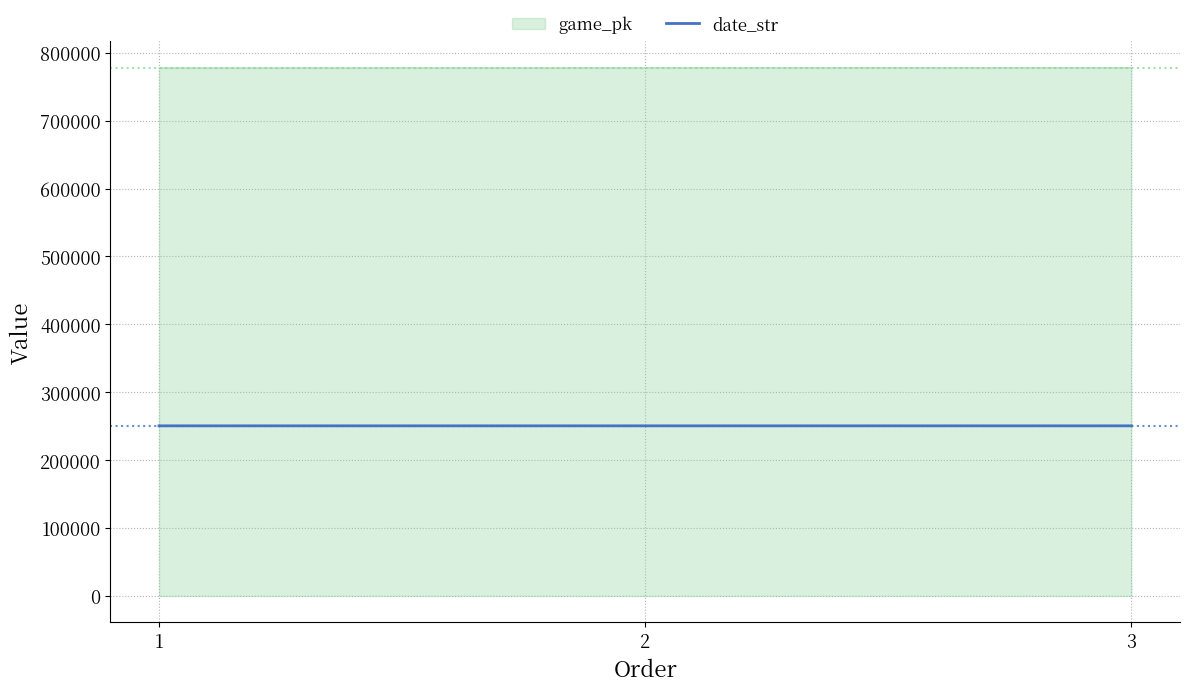

How many values in the date_str series are below 250511?

1